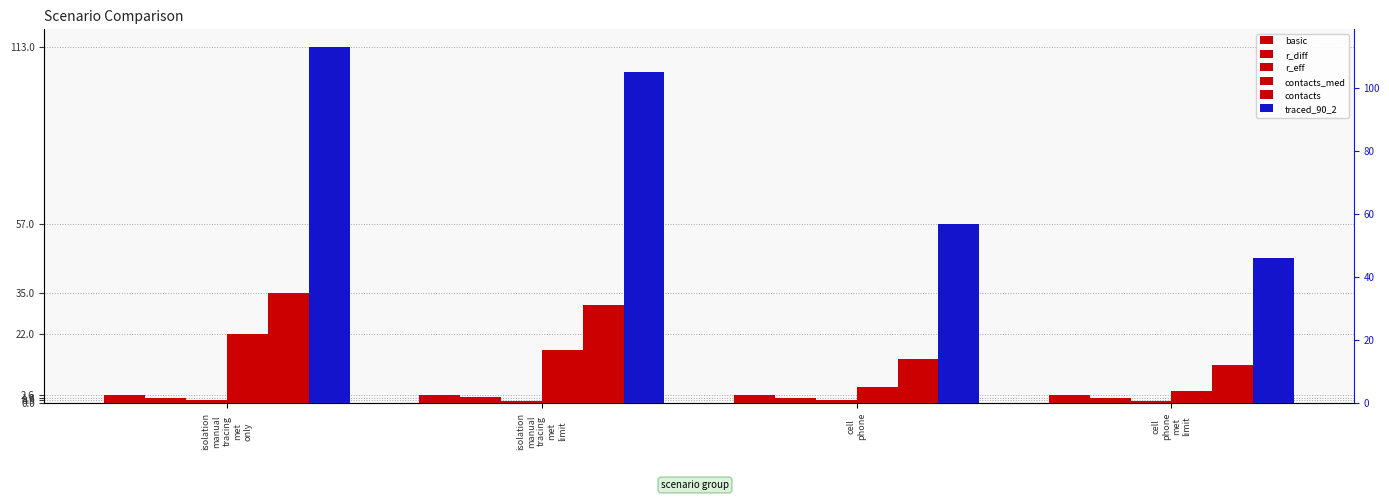

What position from the left is cell
phone
met
limit?

4